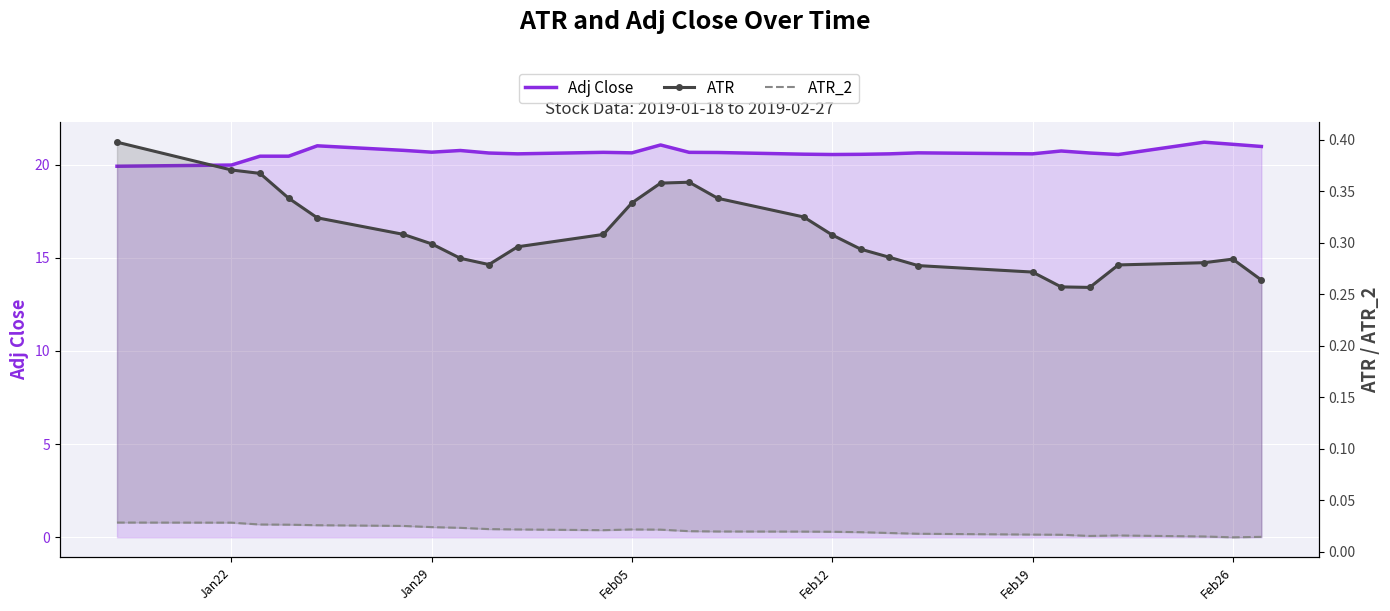

What are all the series names shown in the legend?

Adj Close, ATR, ATR_2